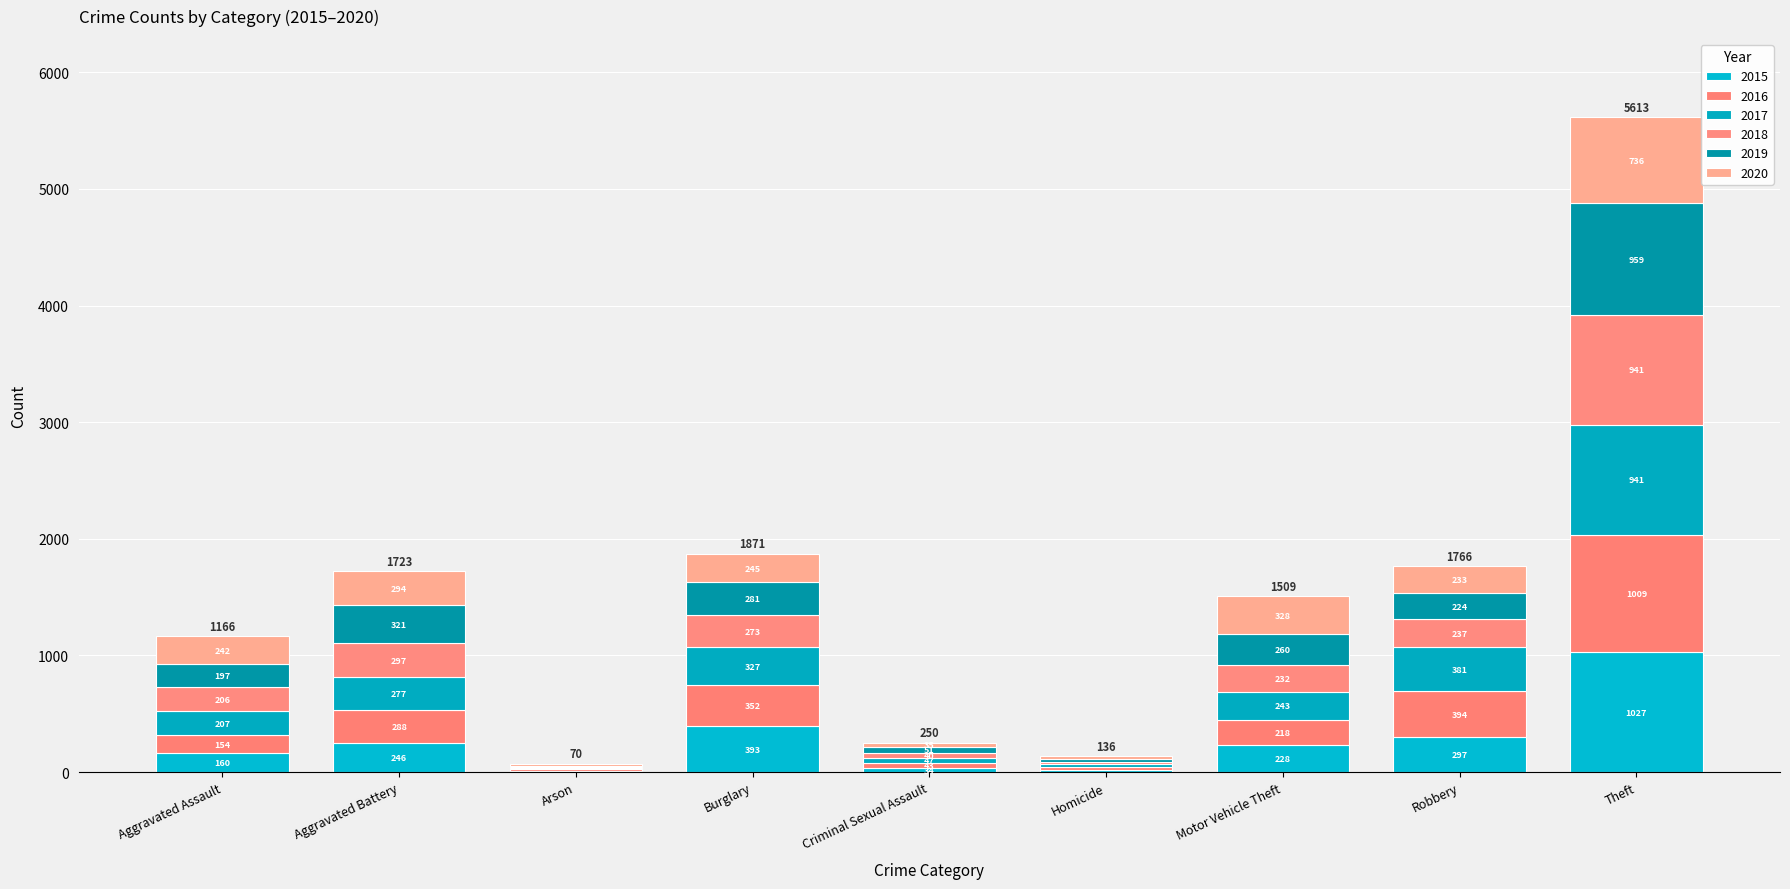

What is the sum of the 2020 values at Homicide and Aggravated Battery?

318